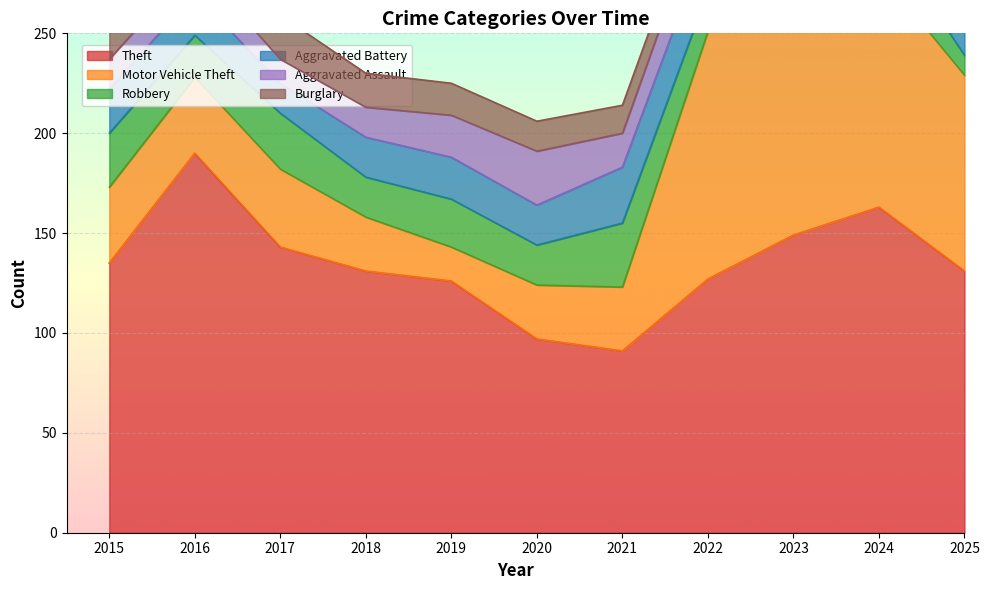

Which has a higher value, 2021 or 2018?

2018